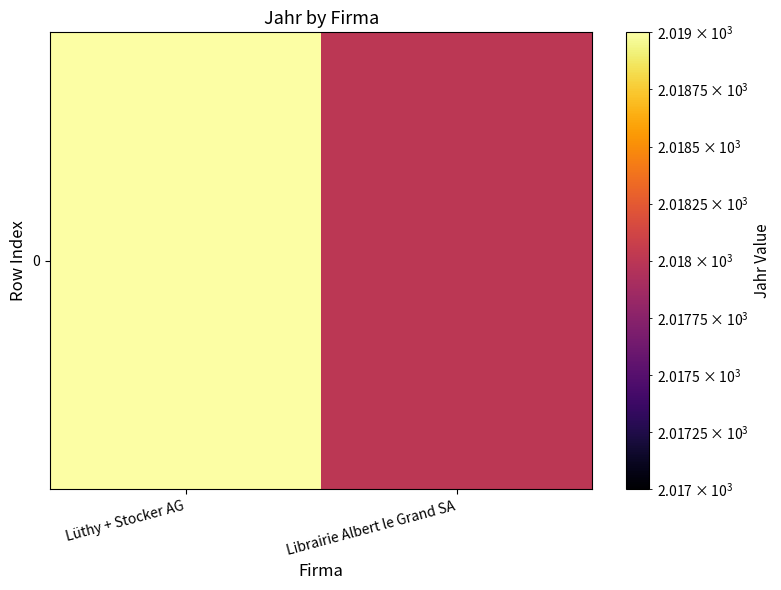

What is the greatest value displayed?

2019